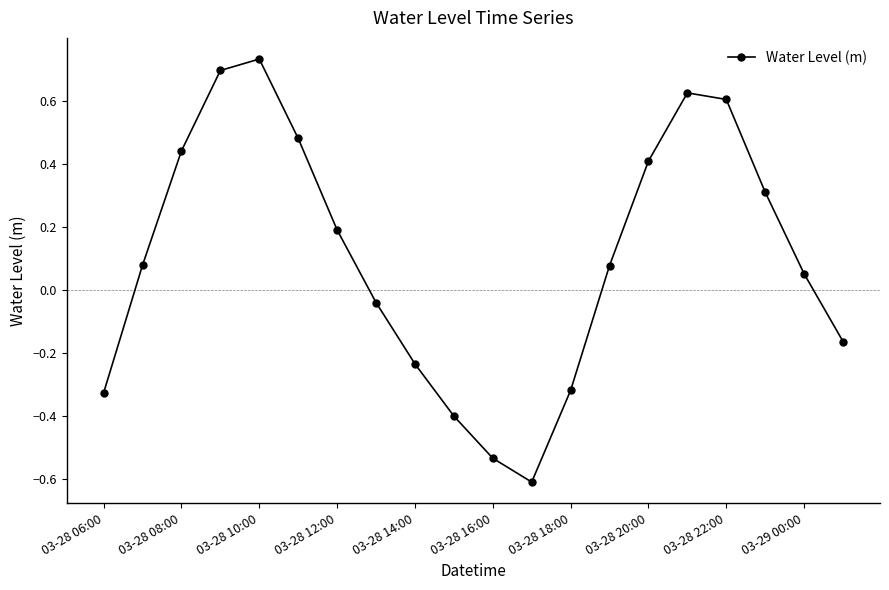

True or false: the data has more than 2 interior local peaks.

False